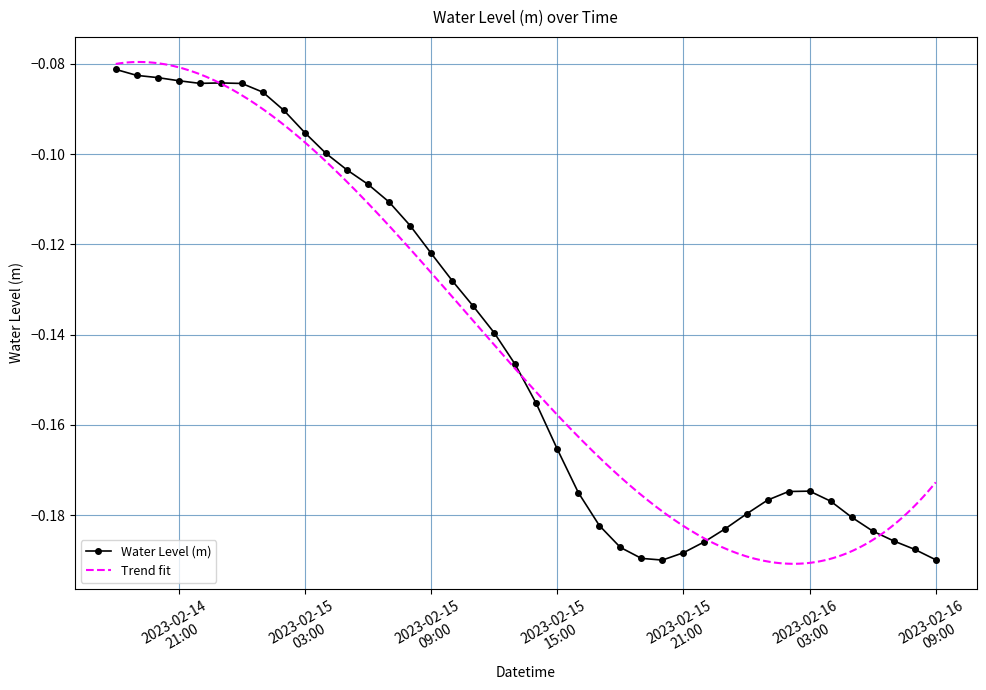

Reading left to right, list all the values displayed in this chart.

-0.1	-0.1	-0.1	-0.1	-0.1	-0.1	-0.1	-0.1	-0.1	-0.1	-0.1	-0.1	-0.1	-0.1	-0.1	-0.1	-0.1	-0.1	-0.1	-0.1	-0.2	-0.2	-0.2	-0.2	-0.2	-0.2	-0.2	-0.2	-0.2	-0.2	-0.2	-0.2	-0.2	-0.2	-0.2	-0.2	-0.2	-0.2	-0.2	-0.2